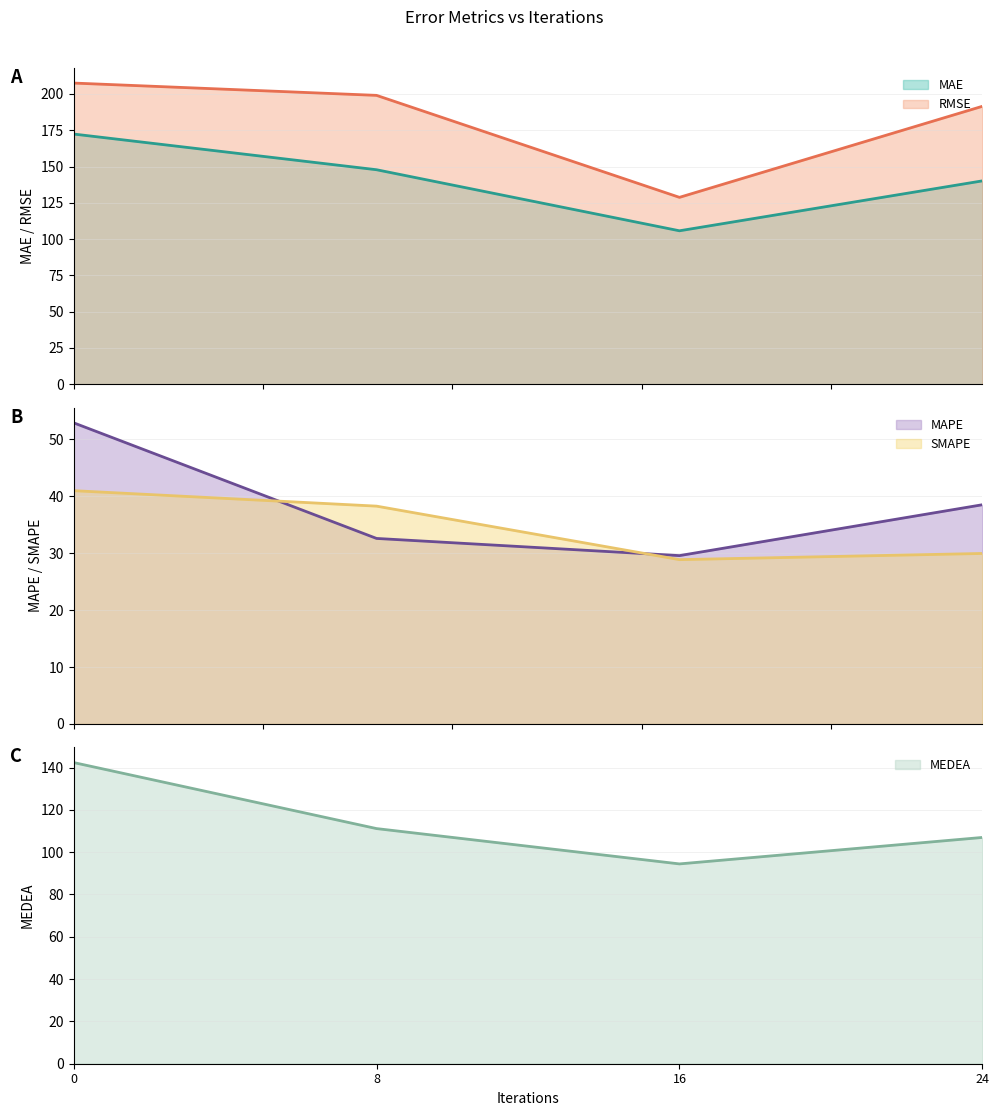

What are all the series names shown in the legend?

MAE, RMSE, MAPE, SMAPE, MEDEA